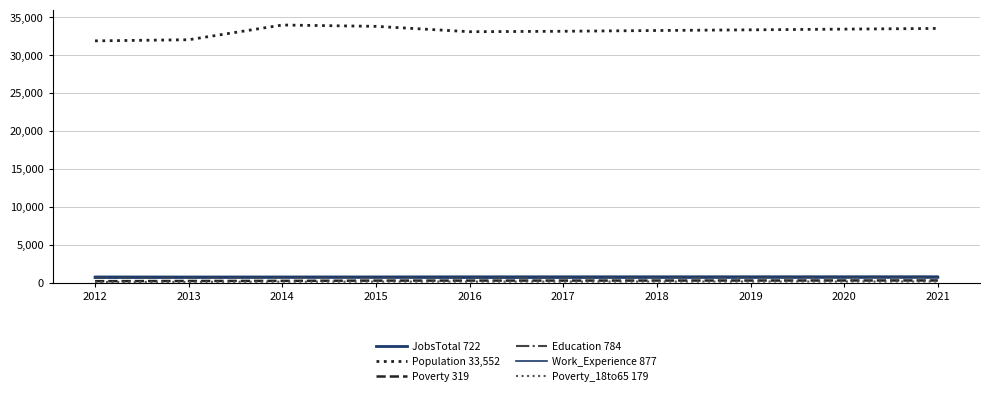

How many lines are shown in the chart?

6